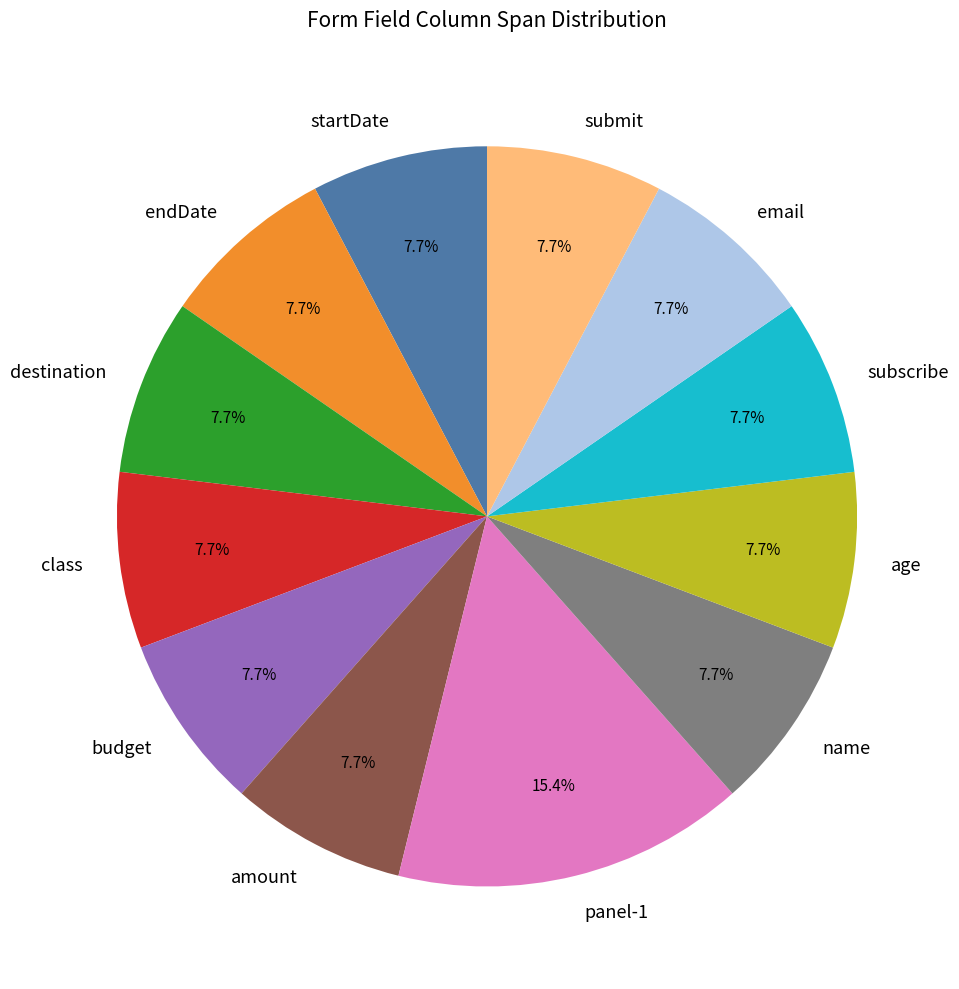

Combined, what portion of the pie is amount and email?

15.4%